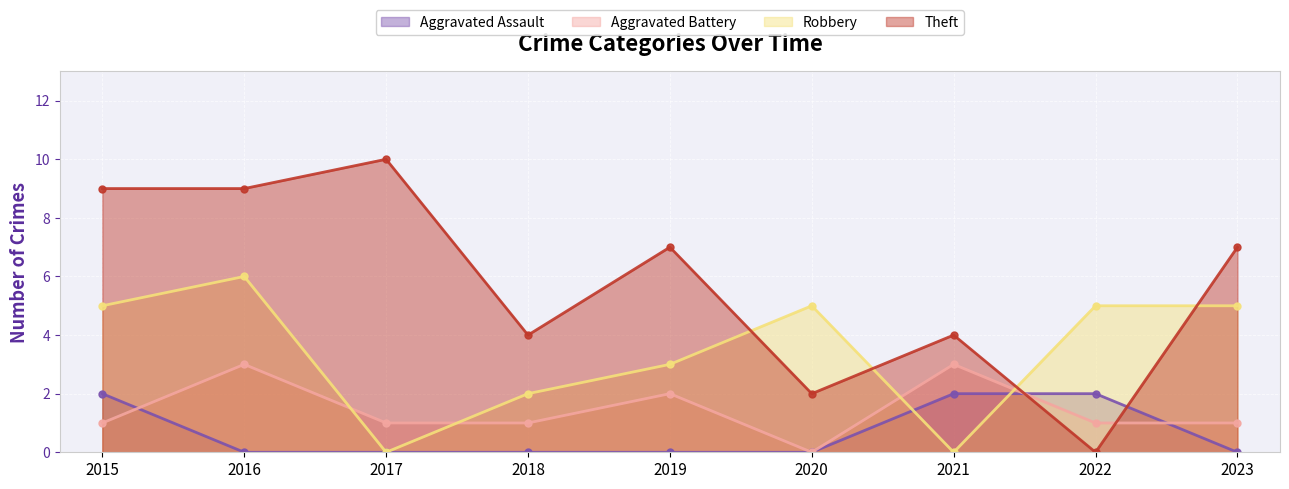

What is the difference between the Robbery values at 2018 and 2022?

3